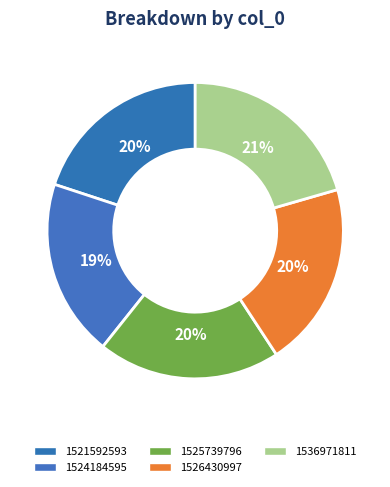

What portion of the pie excludes 1525739796?

80.1%